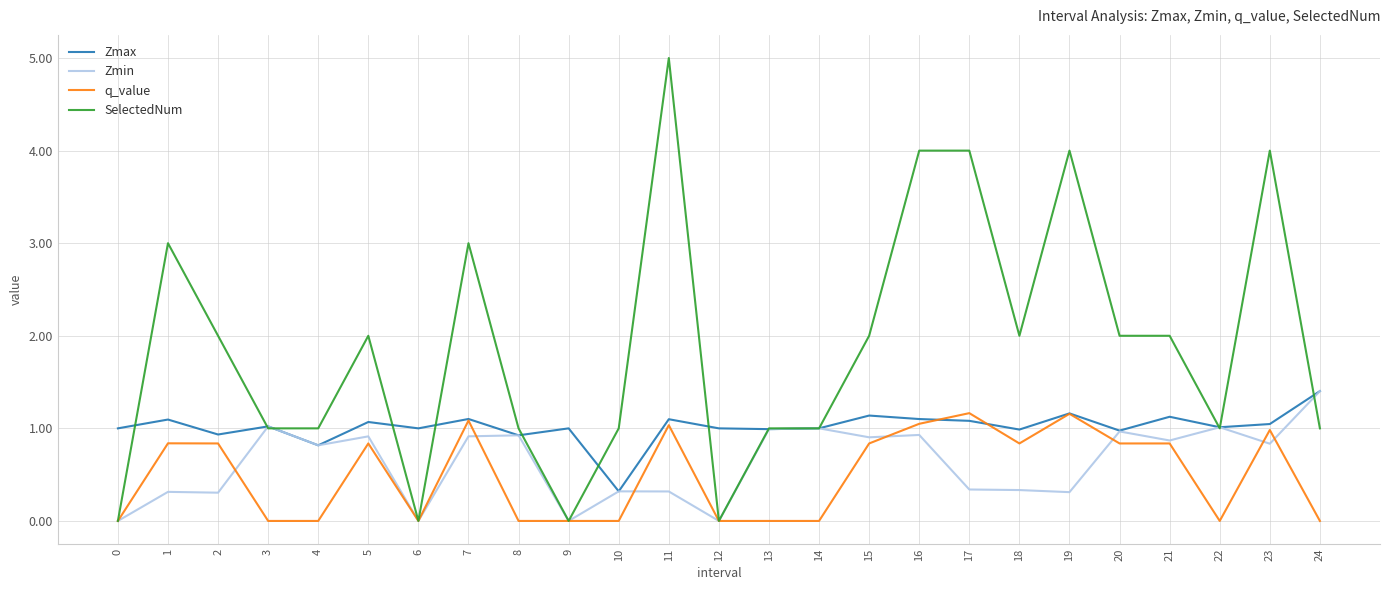

What is the approximate value of q_value at 15?

0.8